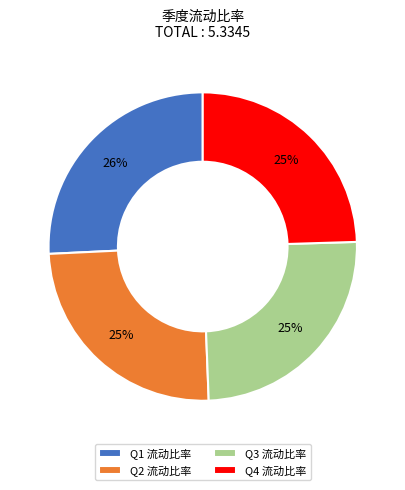

What is the largest slice in the pie chart?

Q1 流动比率